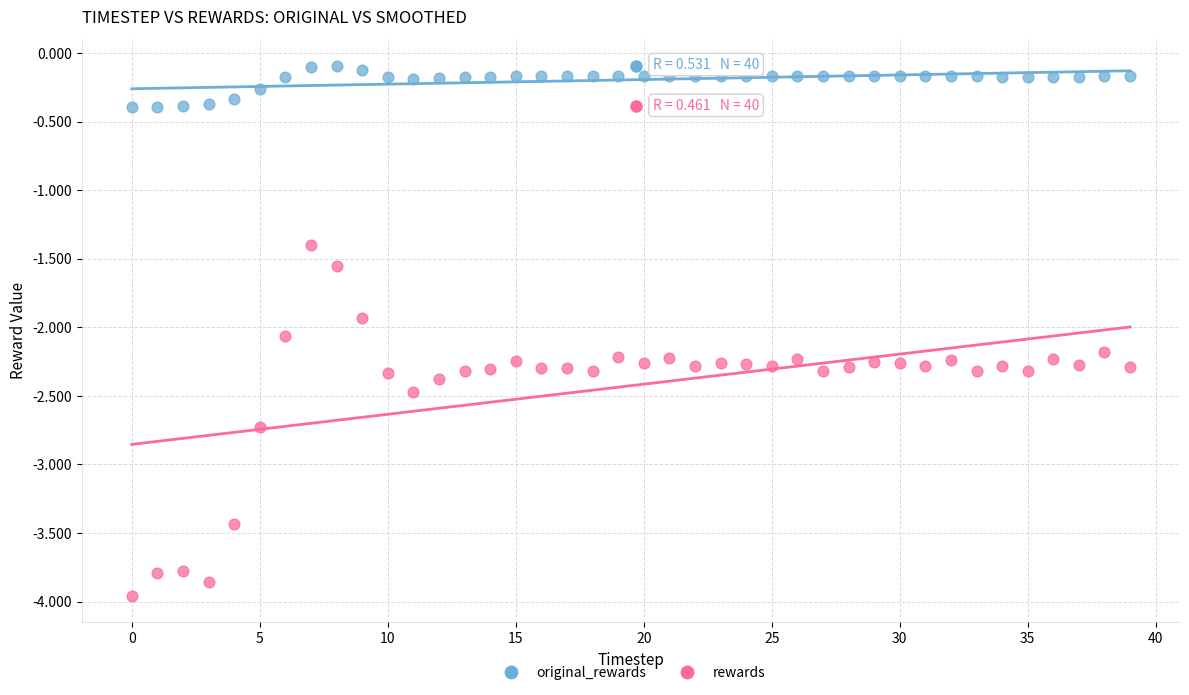

Across all data points, what is the range of Y values (max minus min)?

3.9